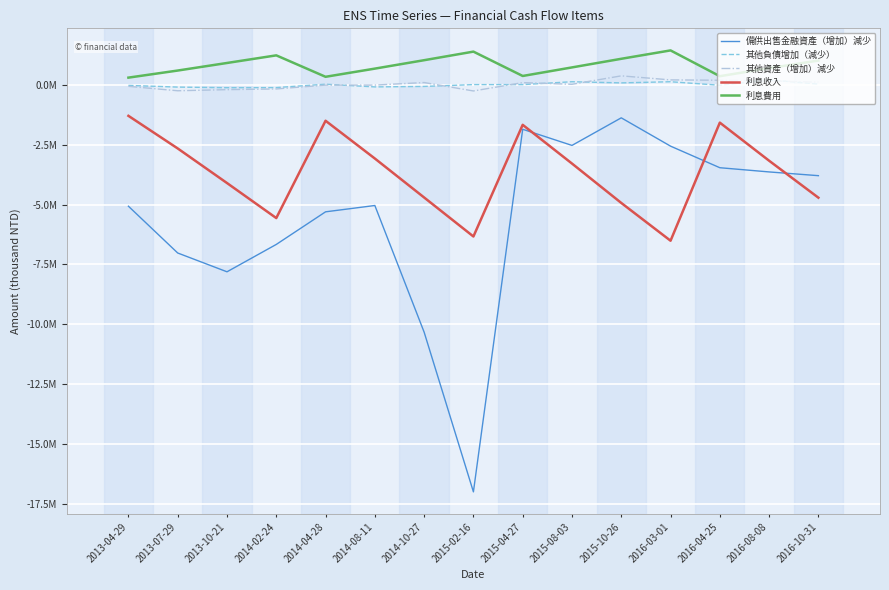

Which series has the widest spread of values?

備供出售金融資產（增加）減少